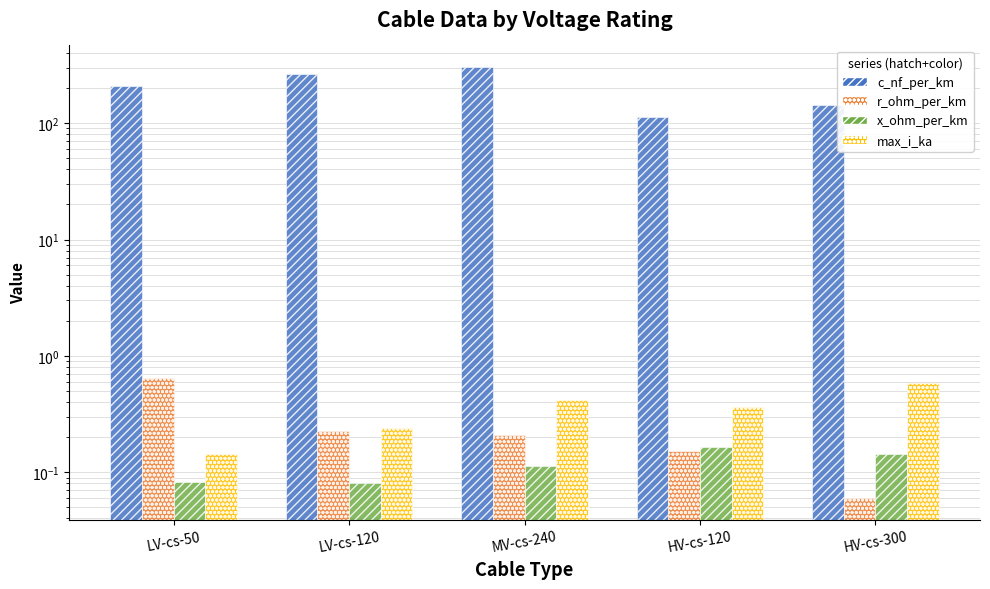

What is the approximate value of max_i_ka at LV-cs-120?

0.2